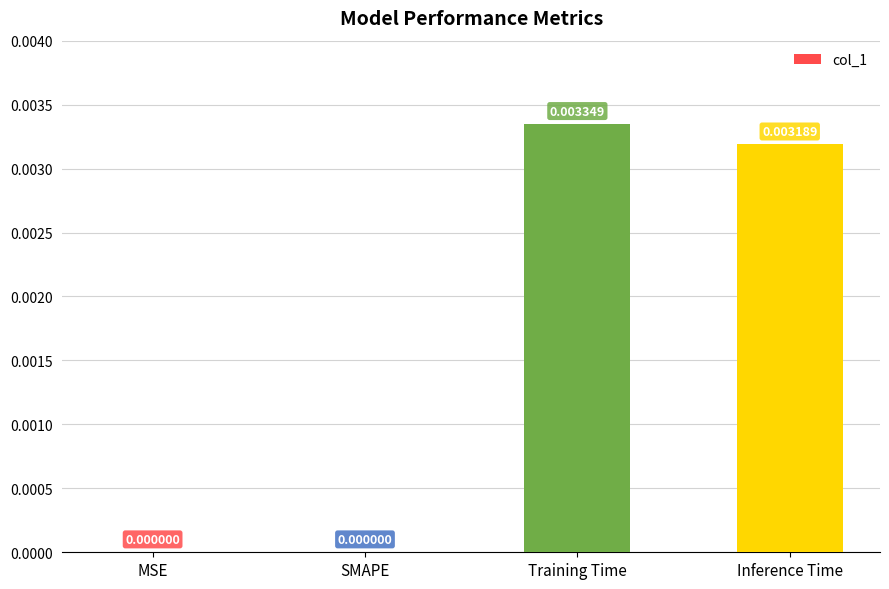

Between SMAPE and Training Time, which is larger?

Training Time